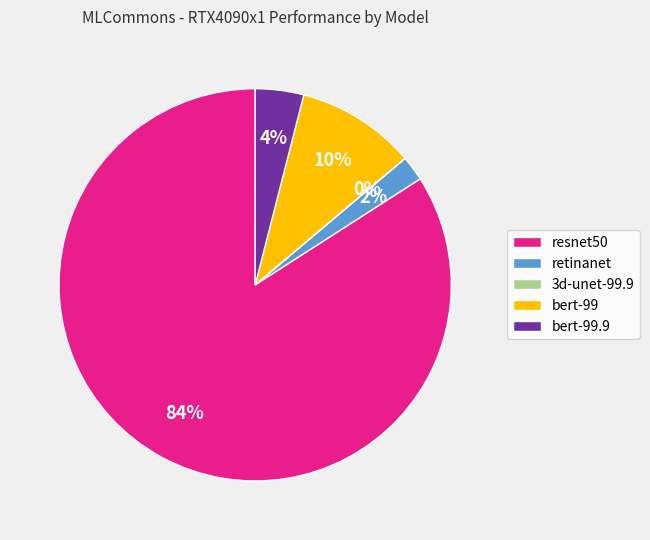

Which category has the biggest portion of the pie?

resnet50